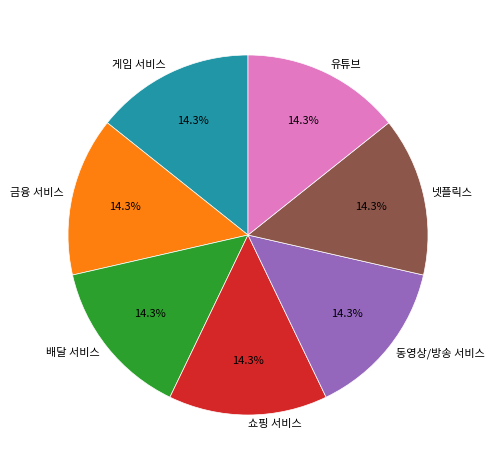

Is there any slice that represents more than half of the pie?

No